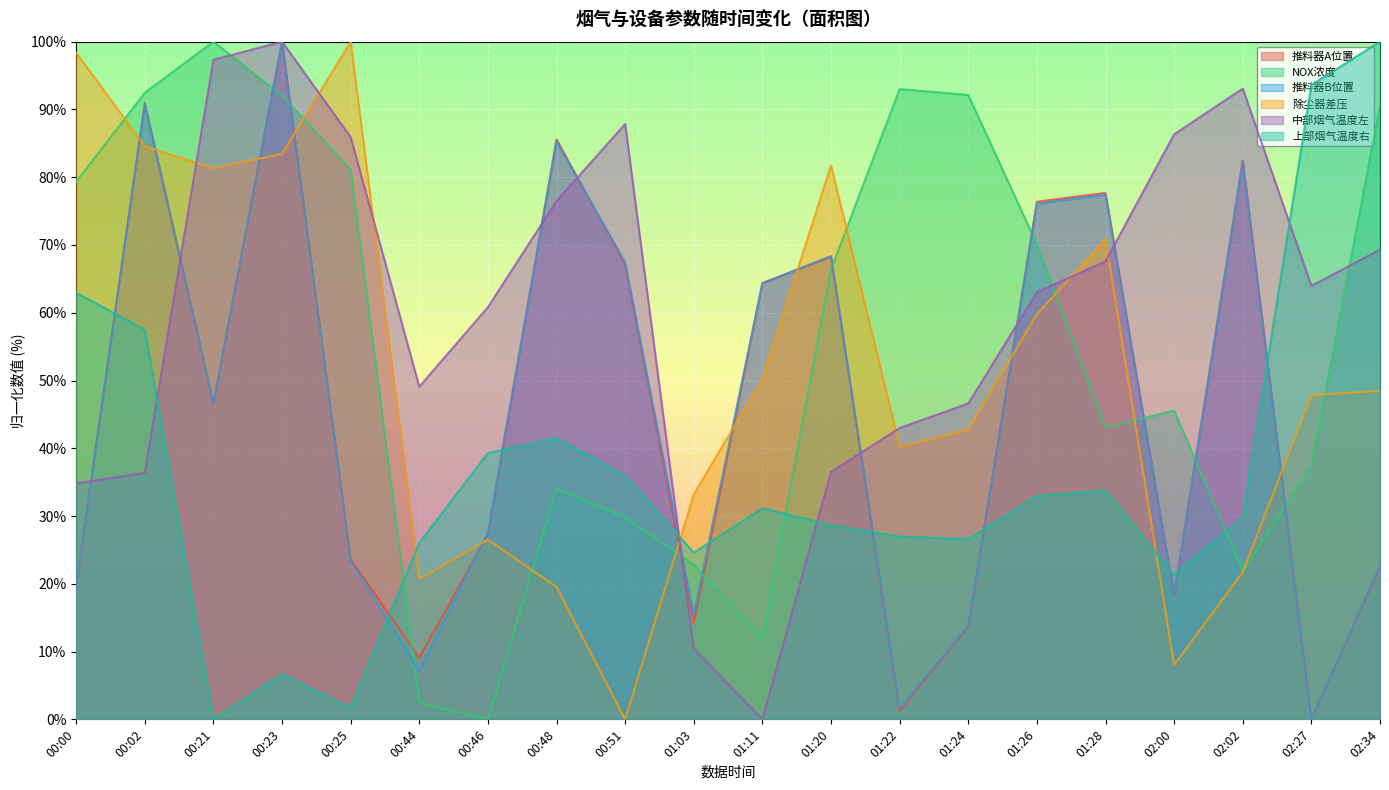

Where does the 推料器A位置 series first go above 46?

00:02